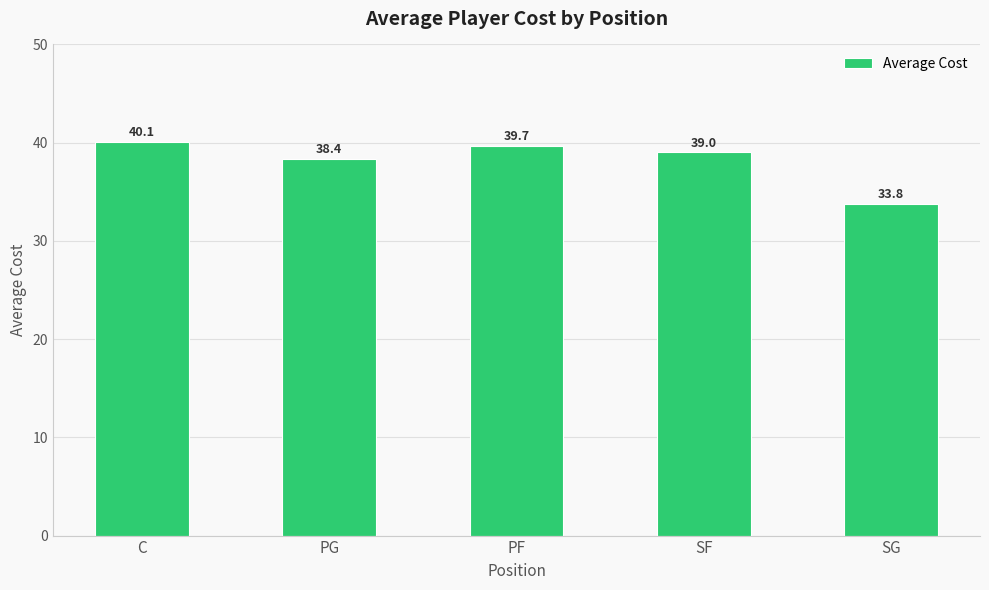

Which category has the lowest value across all series?

SG